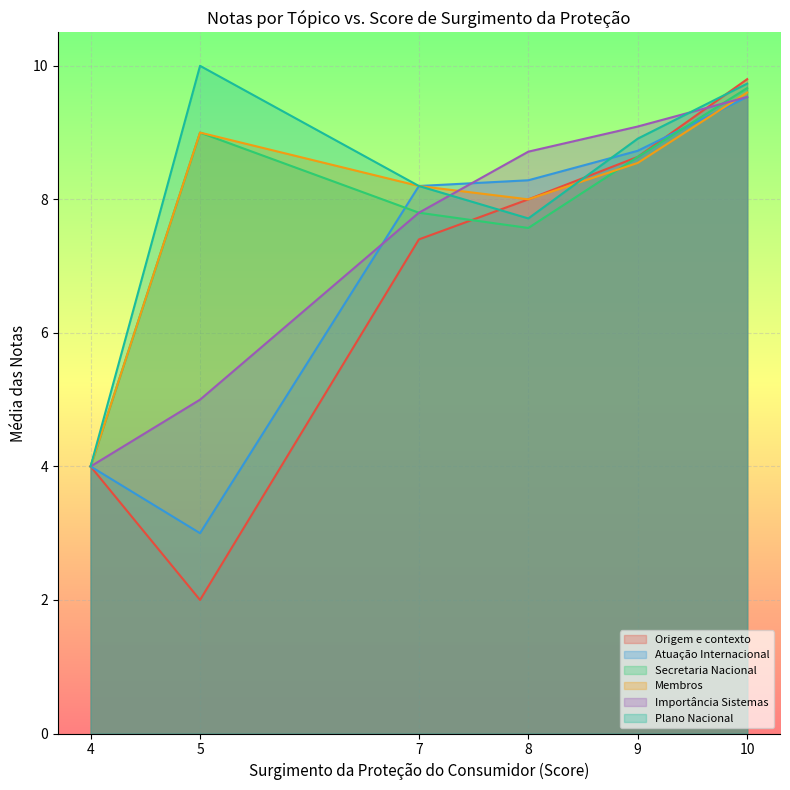

Which category has the lowest value in the Importancia Sistemas series?

4